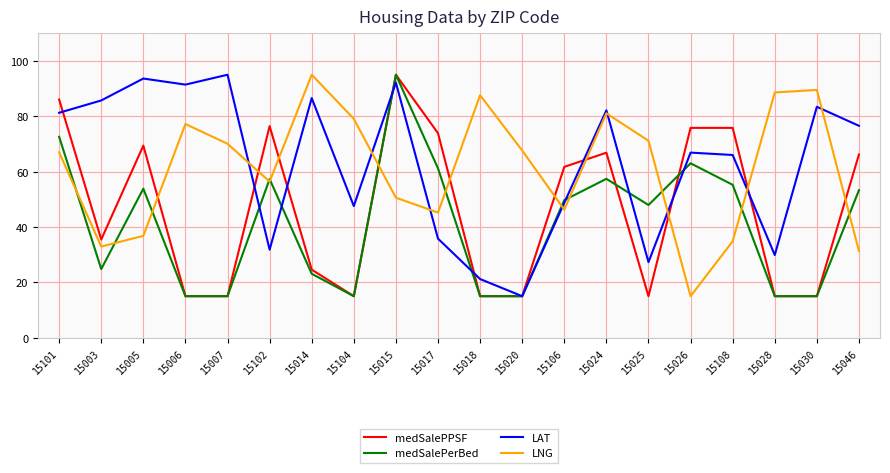

What is the greatest value displayed?

95.0